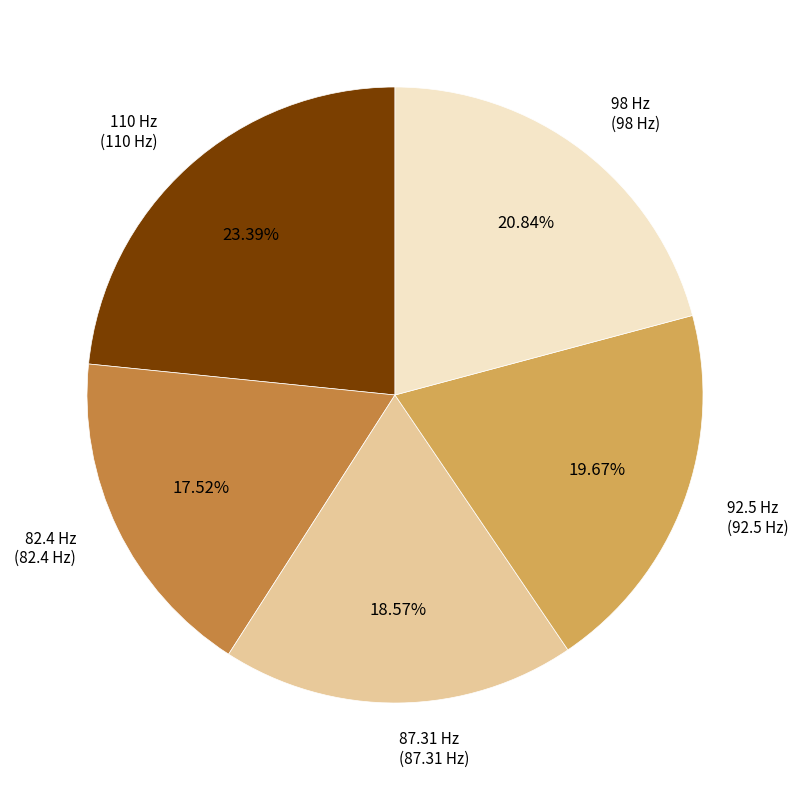

Which slice is the largest?

110 Hz (110 Hz)